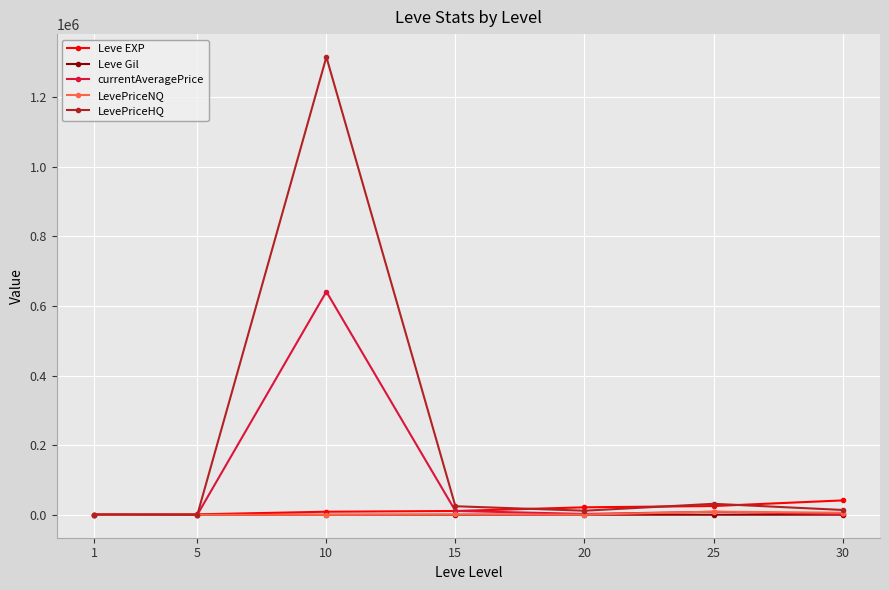

What is the maximum value for LevePriceHQ?

1315247.2